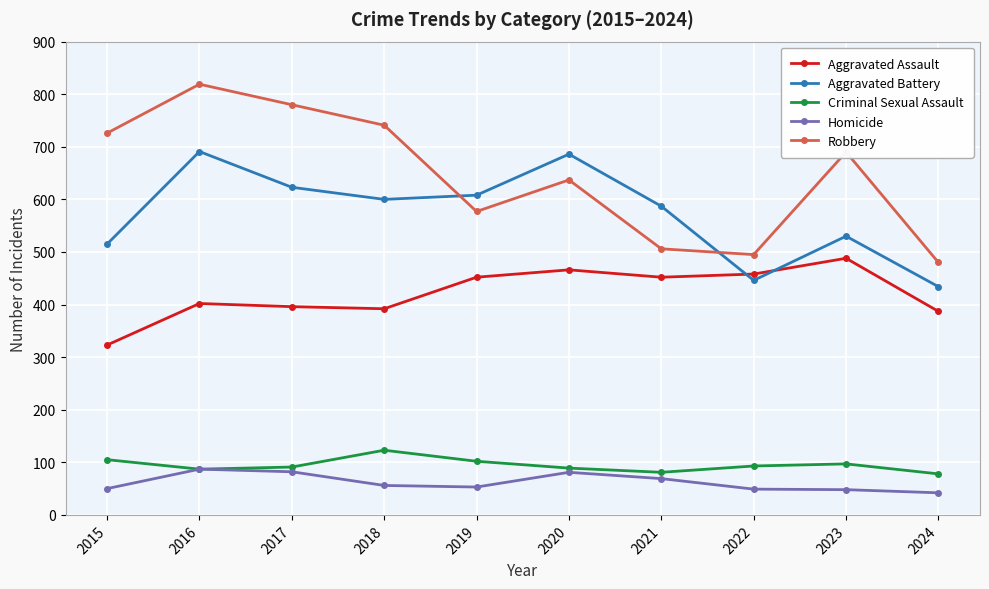

What is the difference between the highest and lowest values at 2018?

685